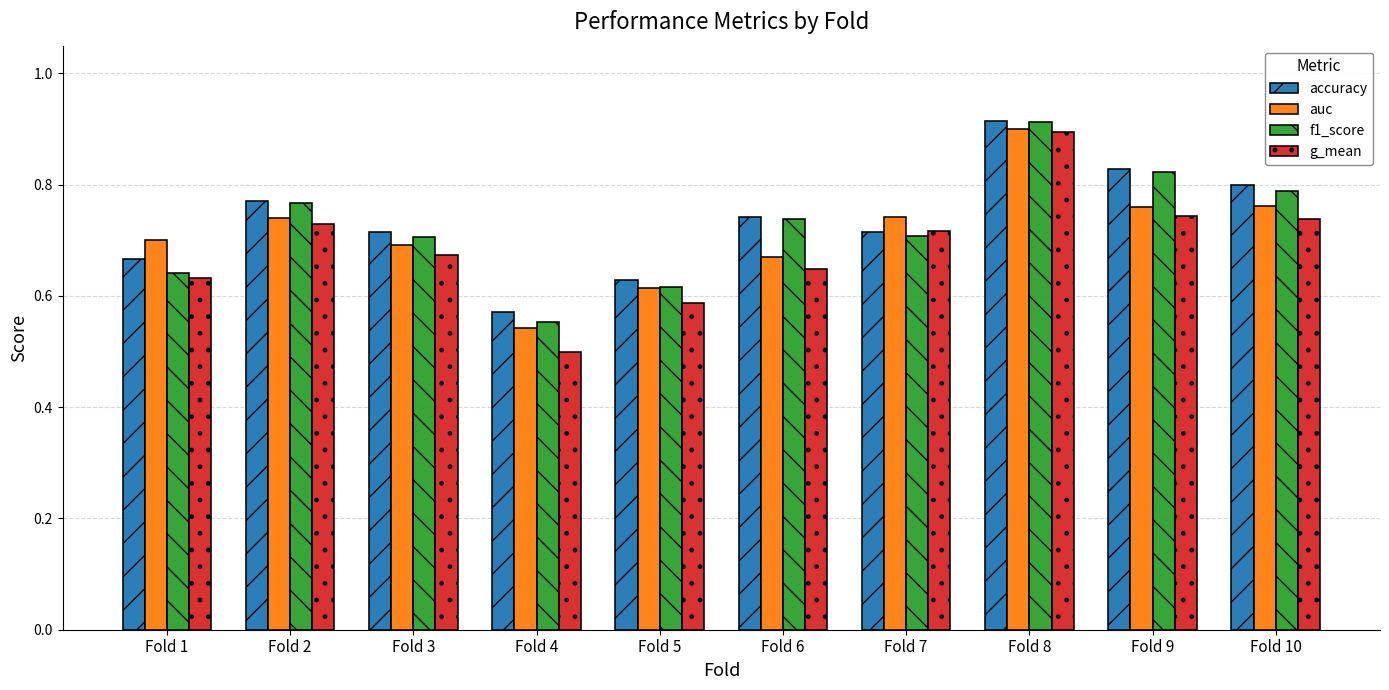

What is the difference between the g_mean values at Fold 2 and Fold 3?

0.1